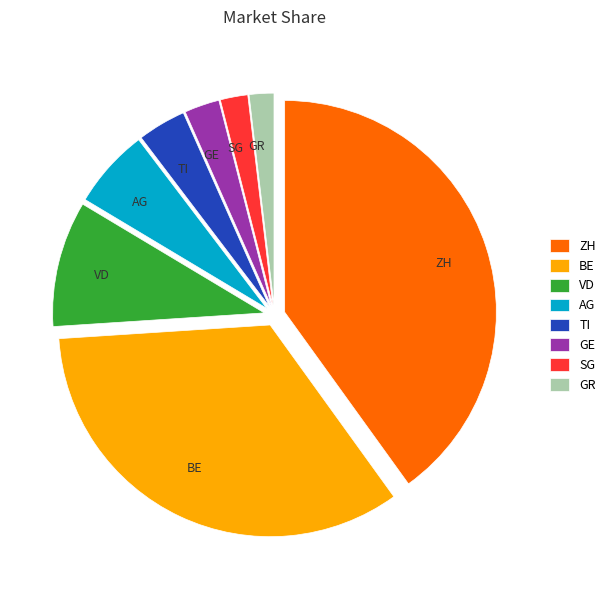

Is TI the majority of the pie?

No